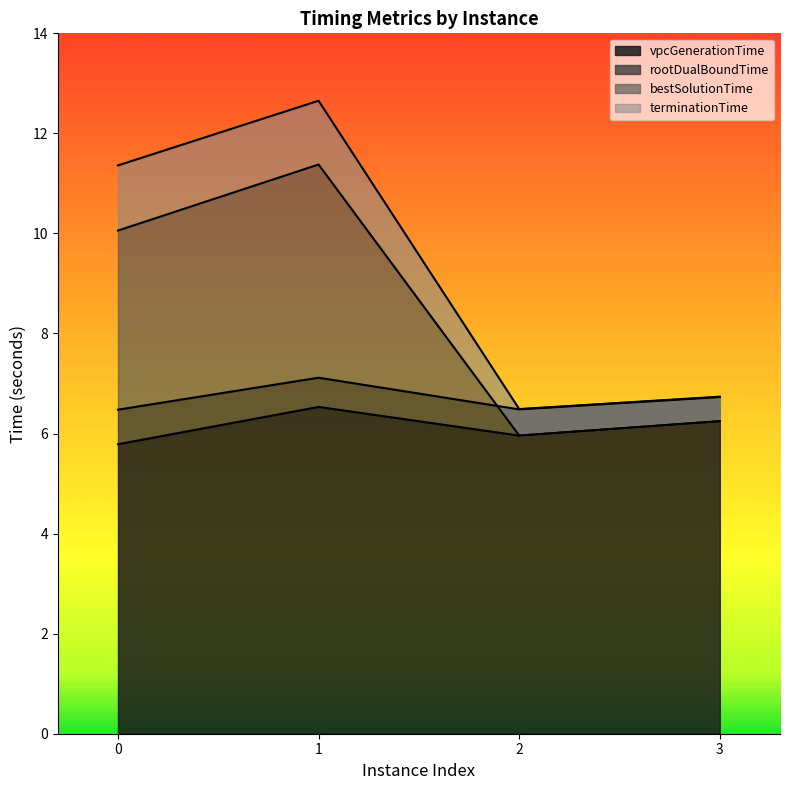

What is the difference between the maximum and second lowest values in the terminationTime series?

5.9